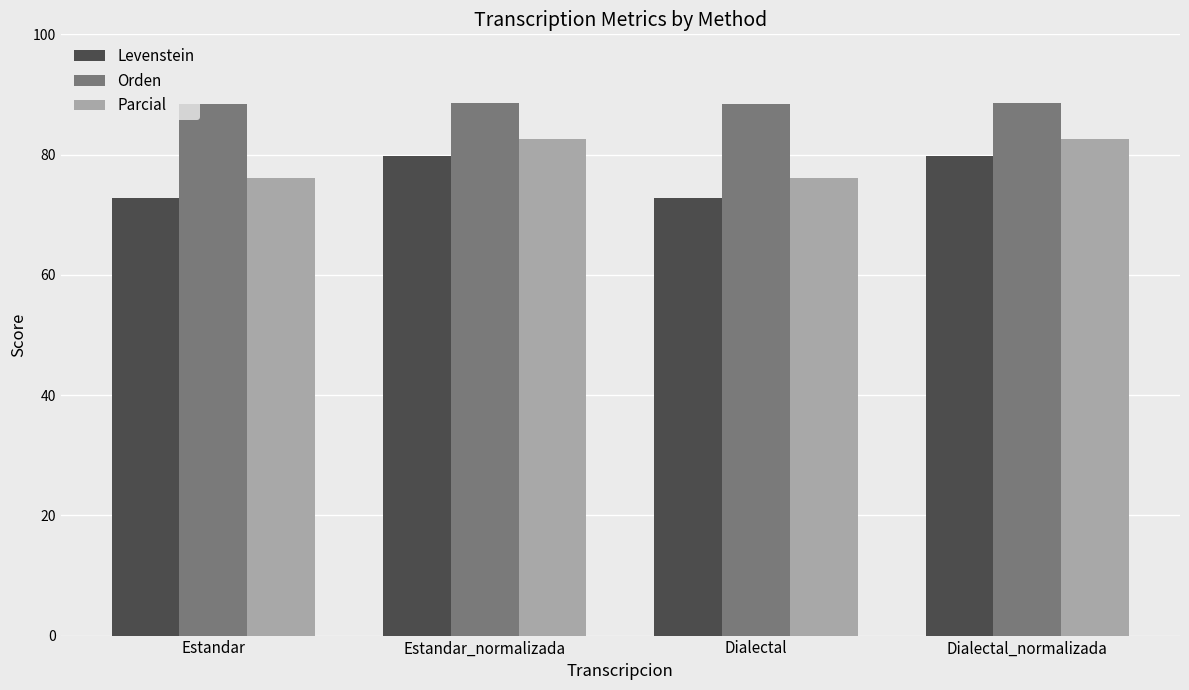

What is the value of the Levenstein bar at the 1st from the left?

72.7